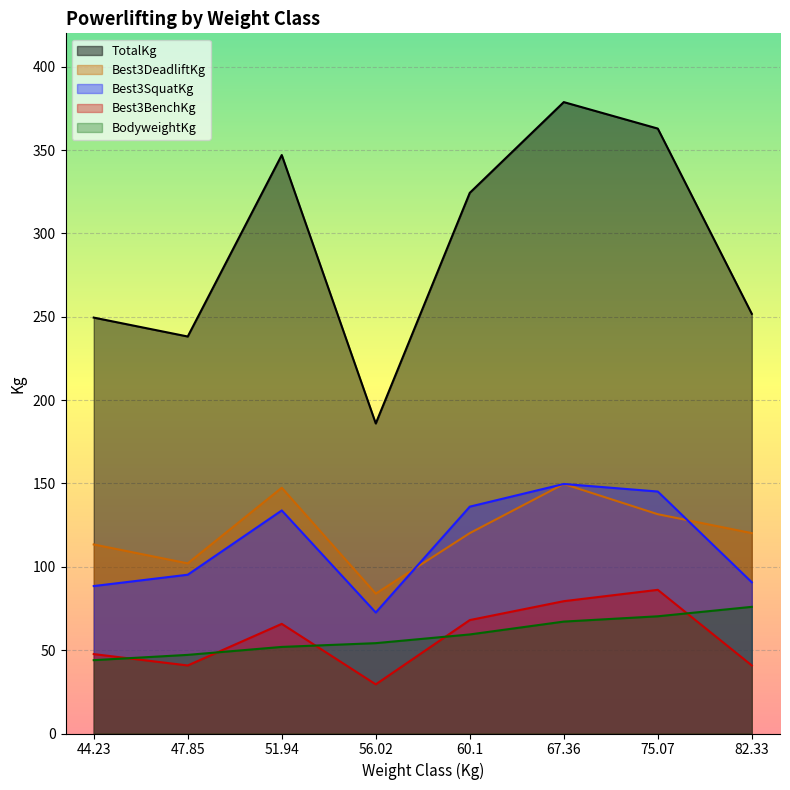

The value of Best3DeadliftKg at 44.23 is 113.4. True or false?

True